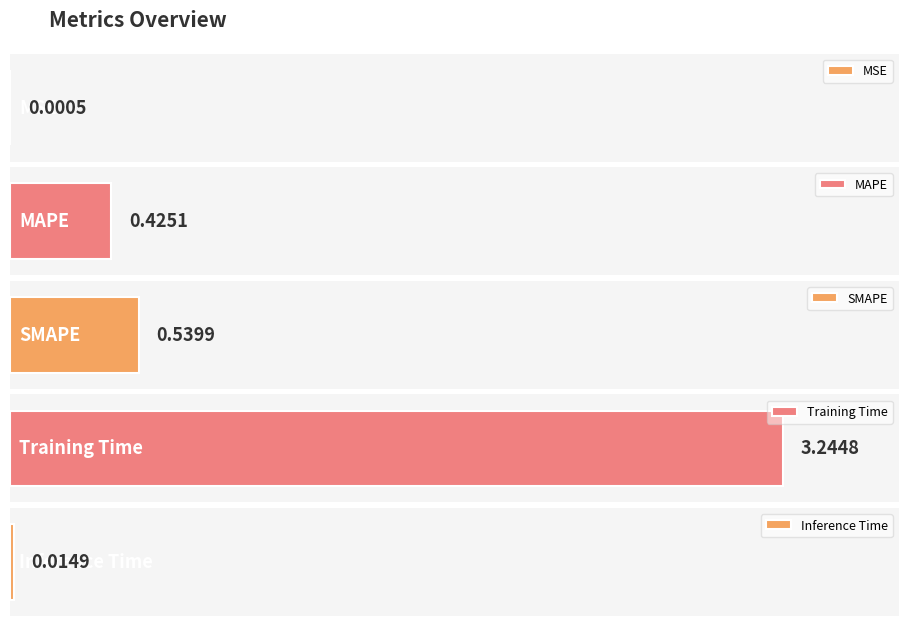

What is the difference between the values at MSE and SMAPE?

0.5